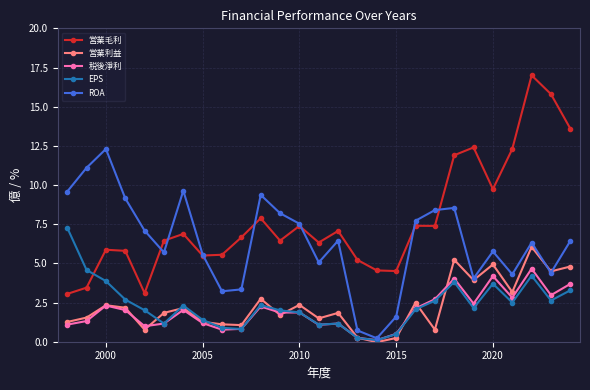

Which series has the largest total across all categories?

営業毛利